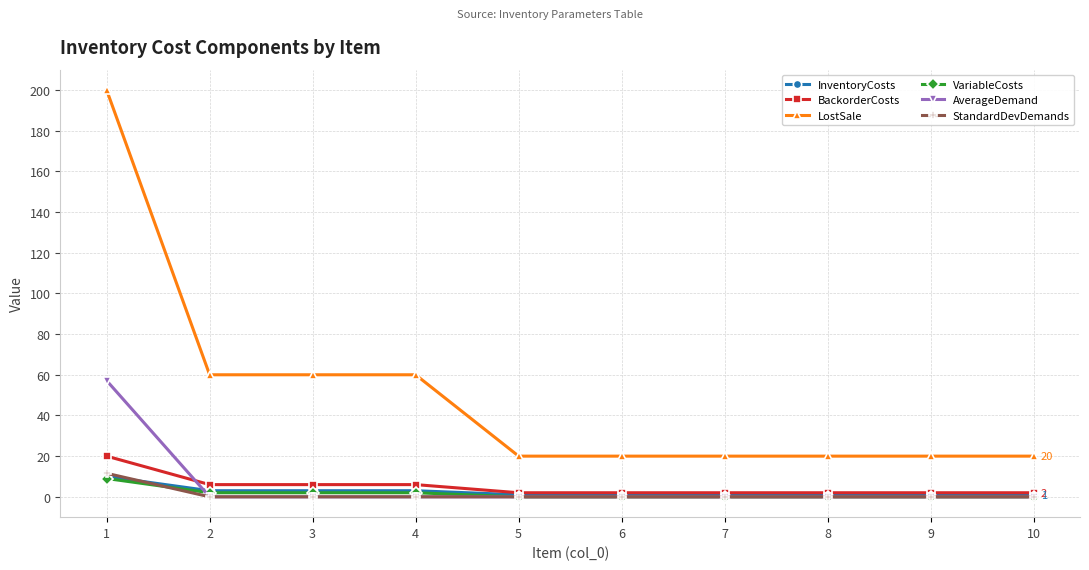

What is the greatest value displayed?

200.0